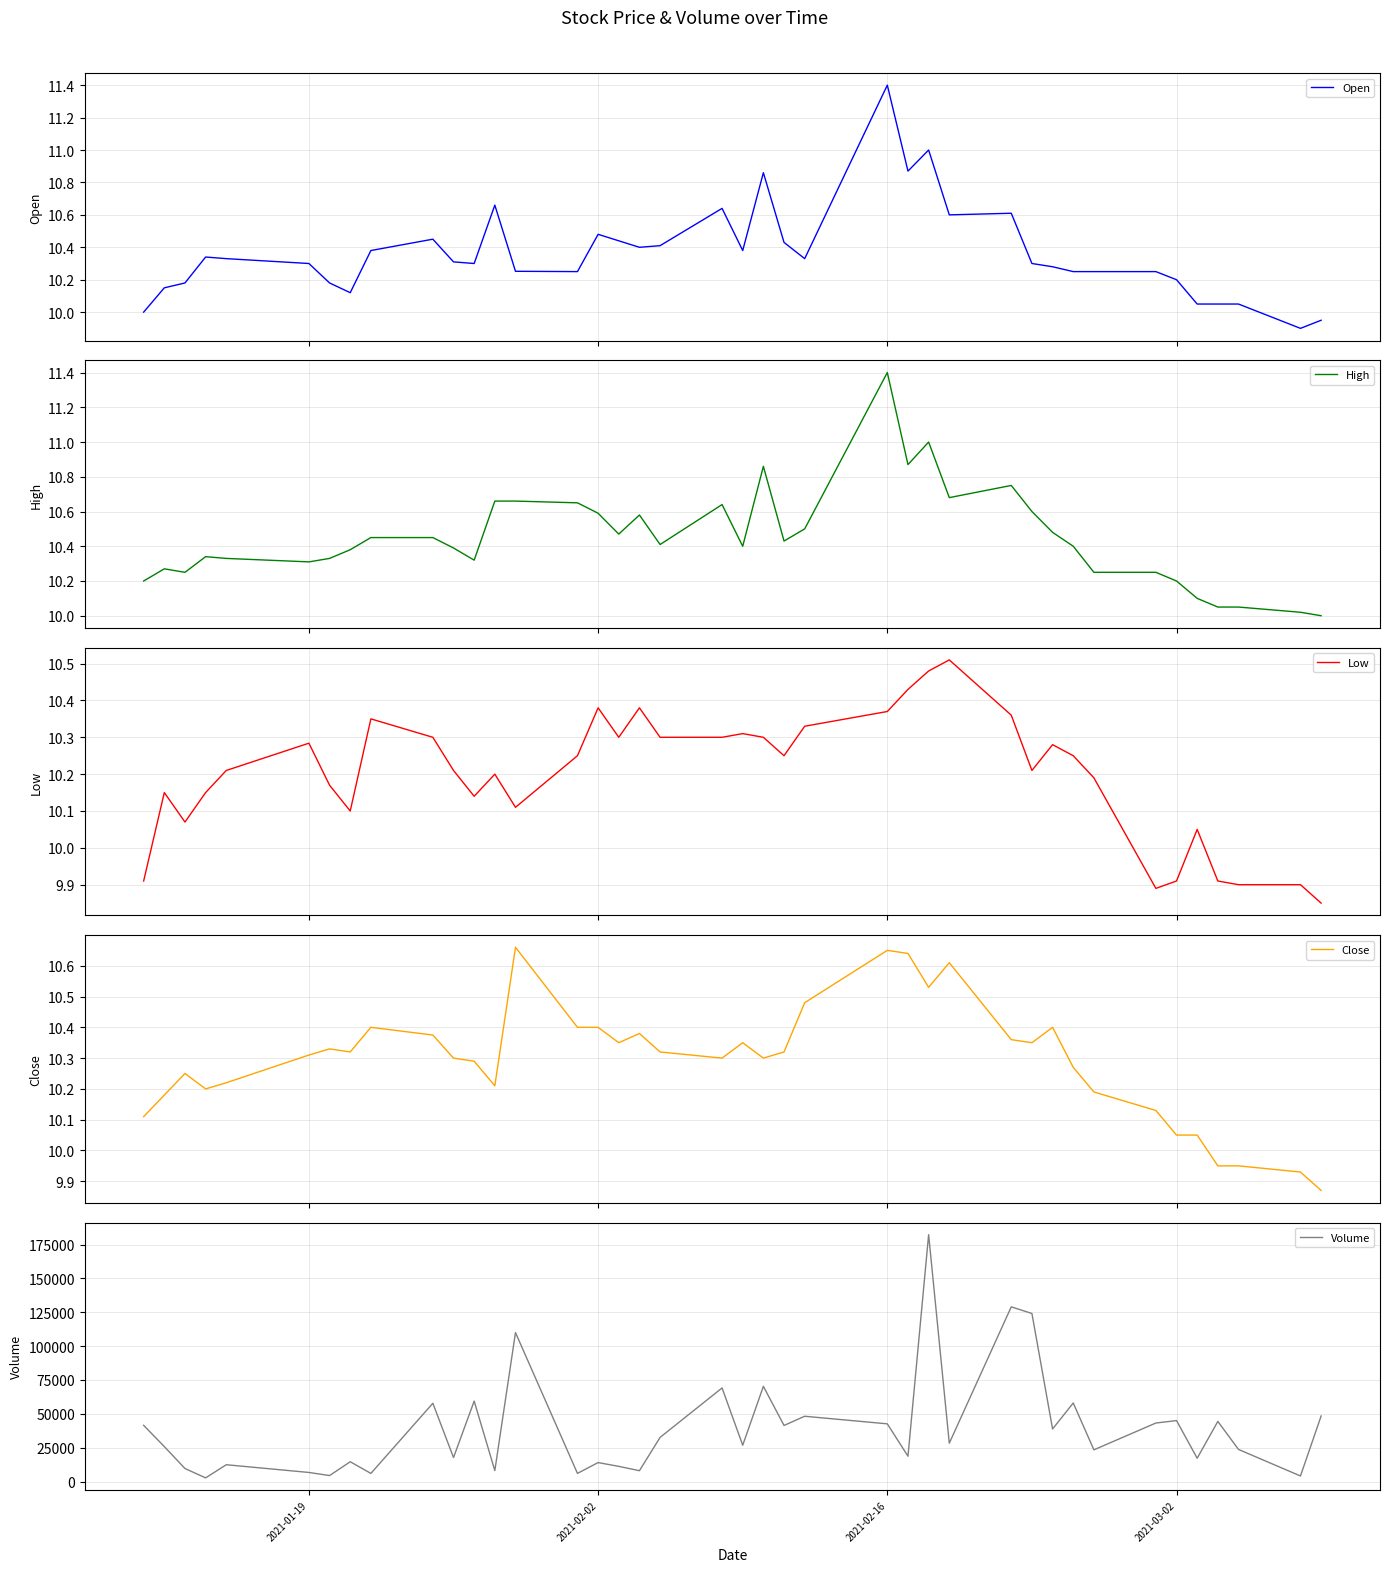

Reading right to left, what are all the values shown in this chart?

Open: 9.9	9.9	10.1	10.1	10.1	10.2	10.2	10.2	10.2	10.3	10.3	10.6	10.6	11.0	10.9	11.4	10.3	10.4	10.9	10.4	10.6	10.4	10.4	10.4	10.5	10.2	10.3	10.7	10.3	10.3	10.4	10.4	10.1	10.2	10.3	10.3	10.3	10.2	10.1	10.0
High: 10.0	10.0	10.1	10.1	10.1	10.2	10.2	10.2	10.4	10.5	10.6	10.8	10.7	11.0	10.9	11.4	10.5	10.4	10.9	10.4	10.6	10.4	10.6	10.5	10.6	10.6	10.7	10.7	10.3	10.4	10.4	10.4	10.4	10.3	10.3	10.3	10.3	10.2	10.3	10.2
Low: 9.9	9.9	9.9	9.9	10.1	9.9	9.9	10.2	10.2	10.3	10.2	10.4	10.5	10.5	10.4	10.4	10.3	10.2	10.3	10.3	10.3	10.3	10.4	10.3	10.4	10.2	10.1	10.2	10.1	10.2	10.3	10.4	10.1	10.2	10.3	10.2	10.1	10.1	10.1	9.9
Close: 9.9	9.9	9.9	9.9	10.1	10.1	10.1	10.2	10.3	10.4	10.4	10.4	10.6	10.5	10.6	10.6	10.5	10.3	10.3	10.4	10.3	10.3	10.4	10.4	10.4	10.4	10.7	10.2	10.3	10.3	10.4	10.4	10.3	10.3	10.3	10.2	10.2	10.2	10.2	10.1
Volume: 48400.0	4100.0	23700.0	44400.0	17200.0	45000.0	43200.0	23400.0	58000.0	38800.0	124100.0	129000.0	28300.0	182300.0	18700.0	42600.0	48200.0	41400.0	70300.0	26800.0	69100.0	32600.0	8000.0	11200.0	14000.0	6000.0	110000.0	8100.0	59400.0	17700.0	57800.0	6000.0	14600.0	4400.0	6700.0	12400.0	2700.0	9600.0	25800.0	41500.0